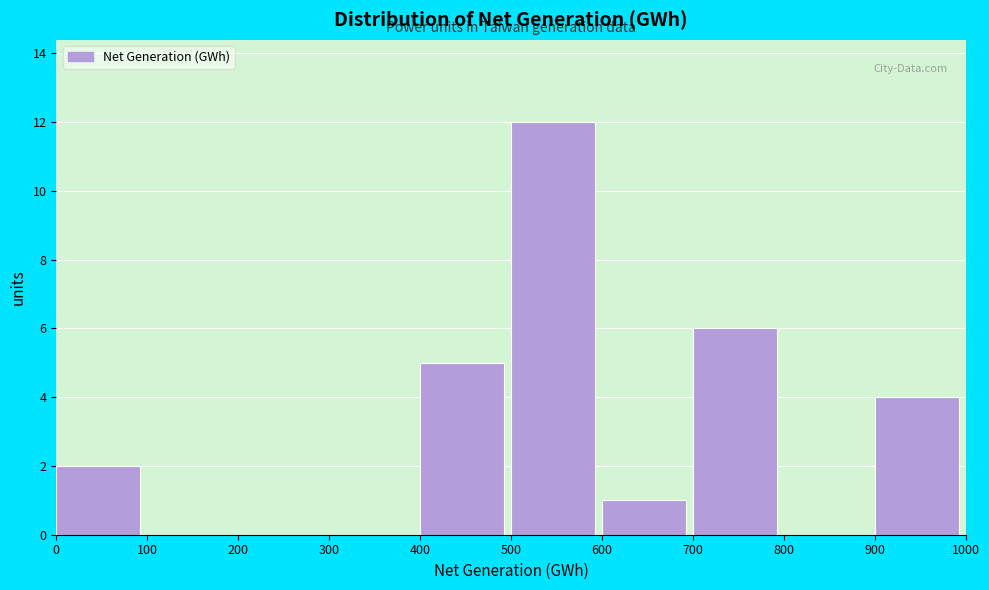

Over which range of the x-axis is the bar tallest?

500 to 600